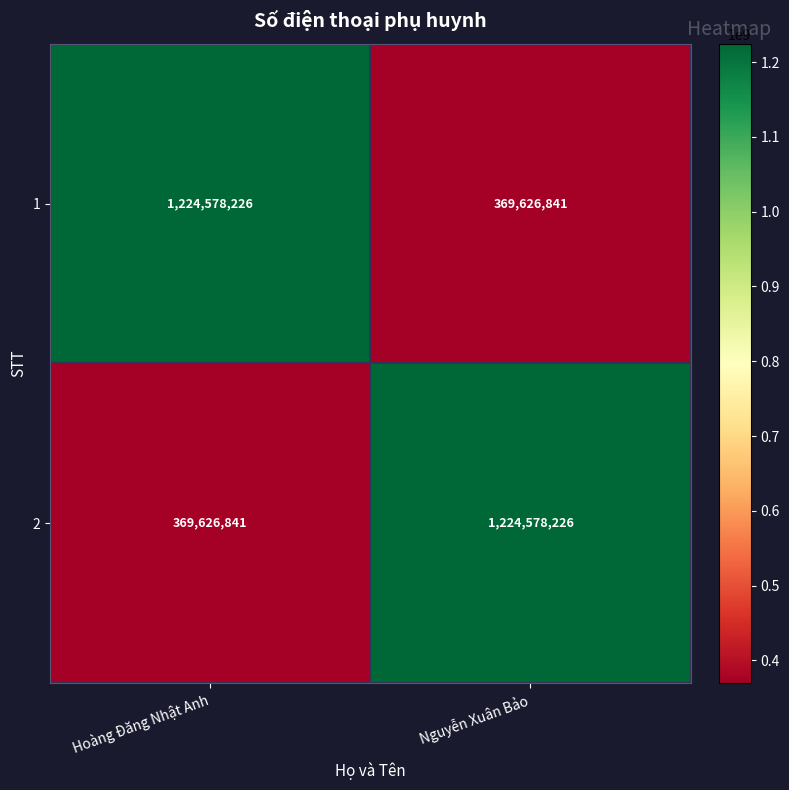

What is the approximate value of 2 at Hoàng Đăng Nhật Anh?

369626841